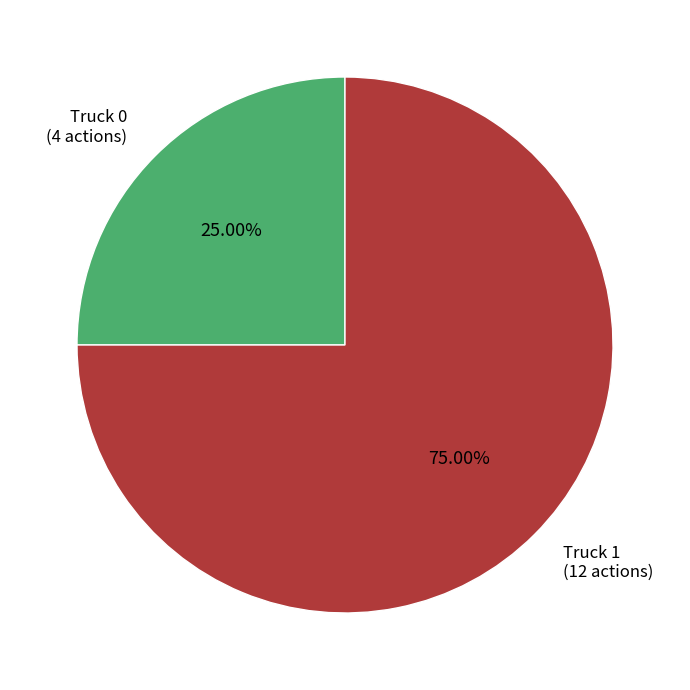

Is there a majority slice in this chart?

Yes